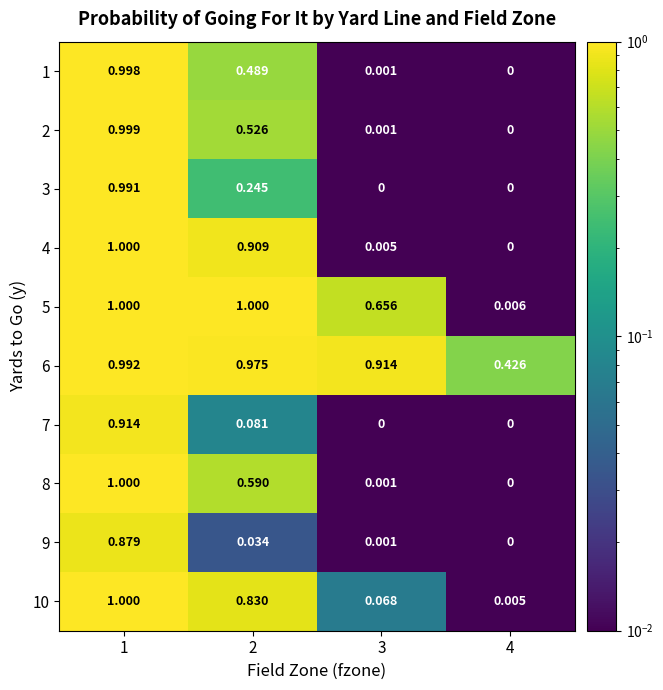

Reading right to left, transcribe all the data shown in this chart.

1: 4=0.0	3=0.0	2=0.5	1=1.0
2: 4=0.0	3=0.0	2=0.5	1=1.0
3: 4=0.0	3=0.0	2=0.2	1=1.0
4: 4=0.0	3=0.0	2=0.9	1=1.0
5: 4=0.0	3=0.7	2=1.0	1=1.0
6: 4=0.4	3=0.9	2=1.0	1=1.0
7: 4=0.0	3=0.0	2=0.1	1=0.9
8: 4=0.0	3=0.0	2=0.6	1=1.0
9: 4=0.0	3=0.0	2=0.0	1=0.9
10: 4=0.0	3=0.1	2=0.8	1=1.0